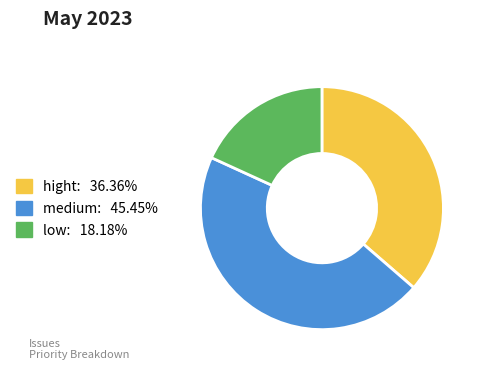

What is the ratio of the value at hight to the value at medium?

0.8